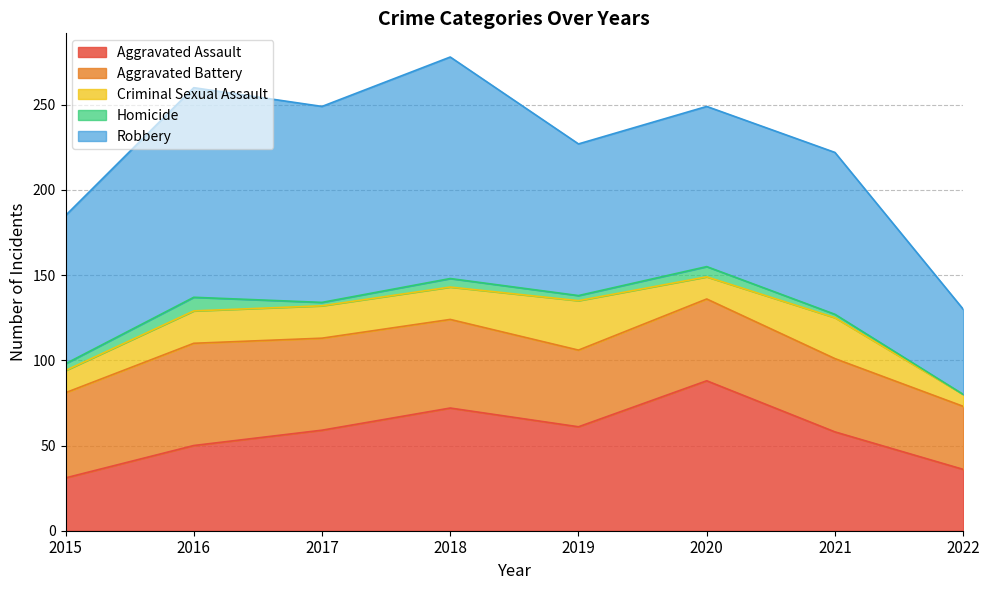

At which label does Homicide reach its minimum?

2022